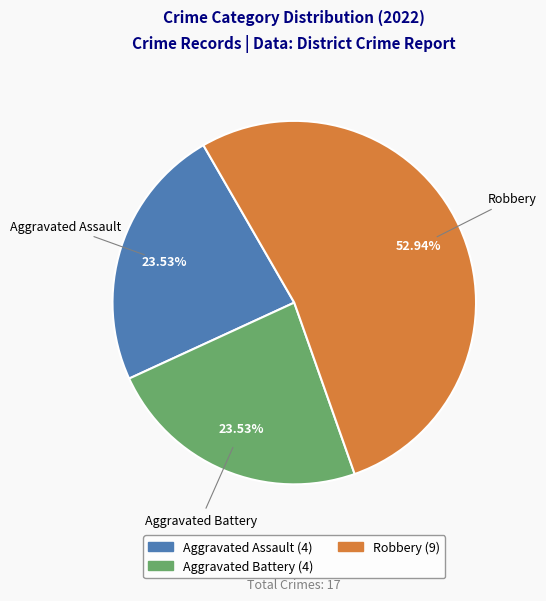

Is there a majority slice in this chart?

Yes